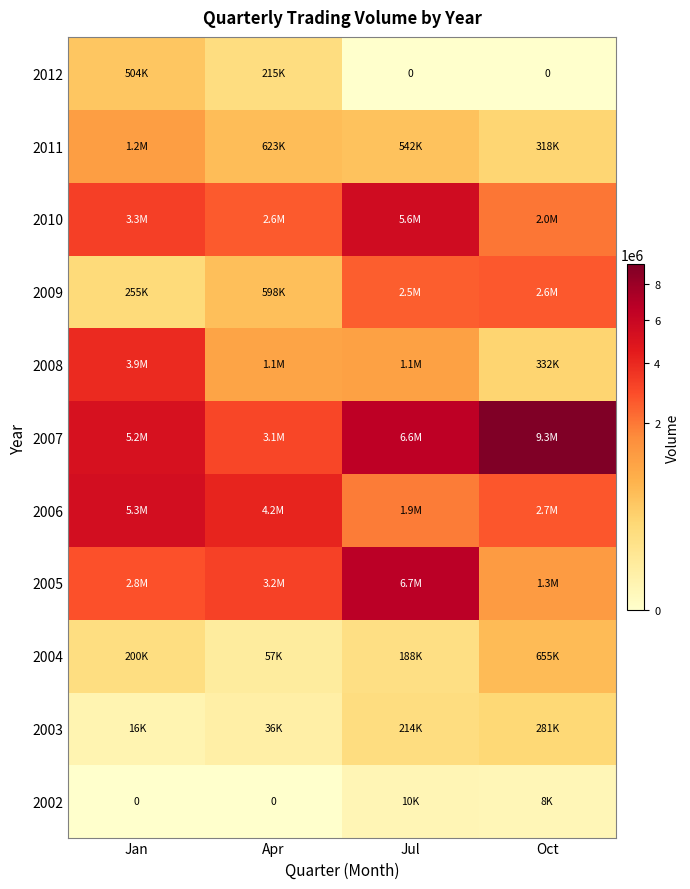

Which category has the lowest value across all series?

Jan